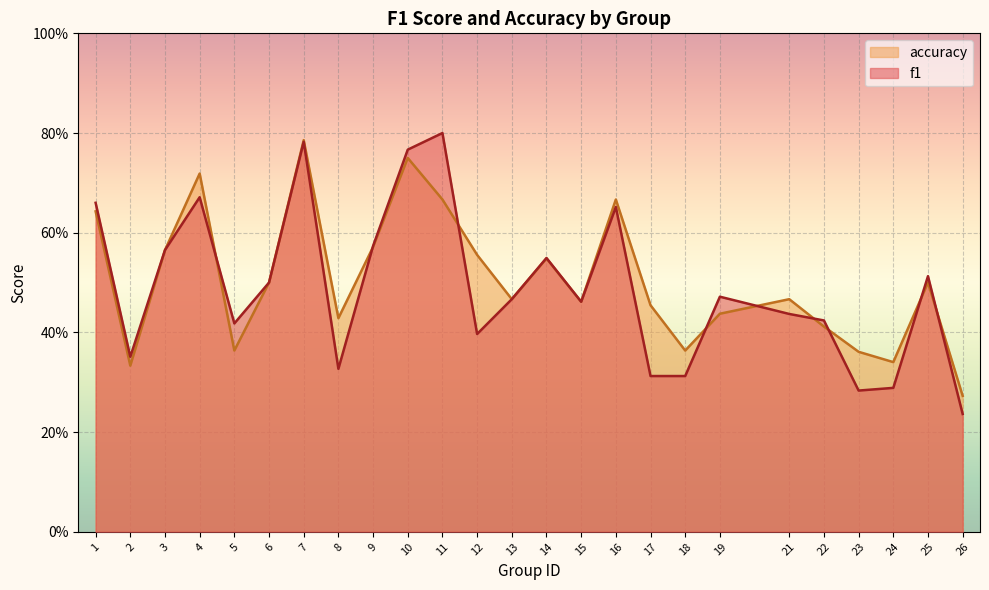

At which label does accuracy reach its peak?

7